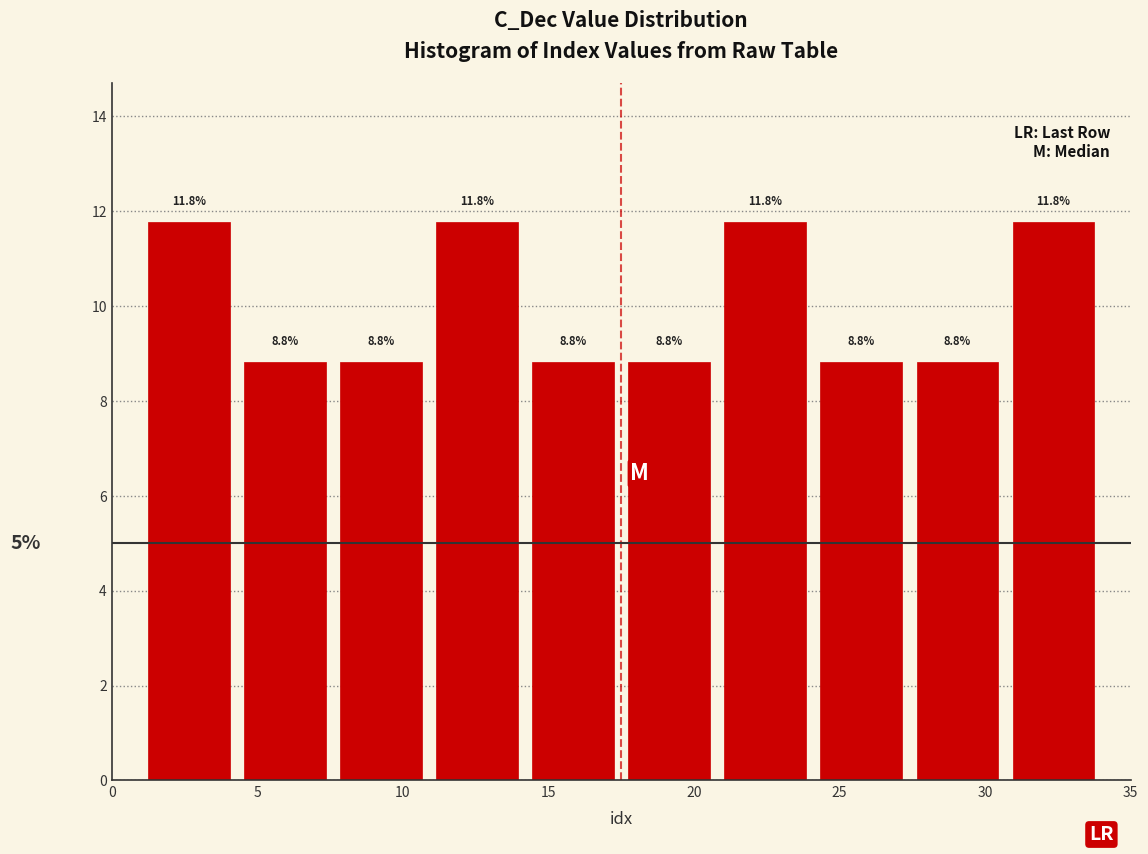

Reading left to right, transcribe this chart: for each bar, give the range it covers on the x-axis and its height. The bar edges are not printed on the chart, so give them approximately, as read against the axis.

1.0 to 4.3: 11.8
4.3 to 7.6: 8.8
7.6 to 10.9: 8.8
10.9 to 14.2: 11.8
14.2 to 17.5: 8.8
17.5 to 20.8: 8.8
20.8 to 24.1: 11.8
24.1 to 27.4: 8.8
27.4 to 30.7: 8.8
30.7 to 34.0: 11.8